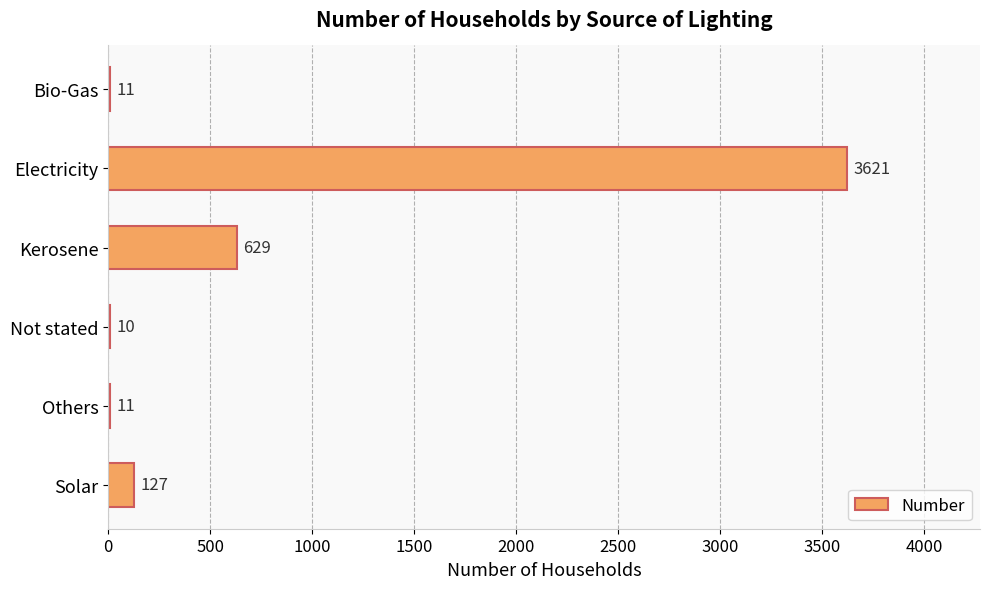

The value at Not stated is 10. True or false?

True